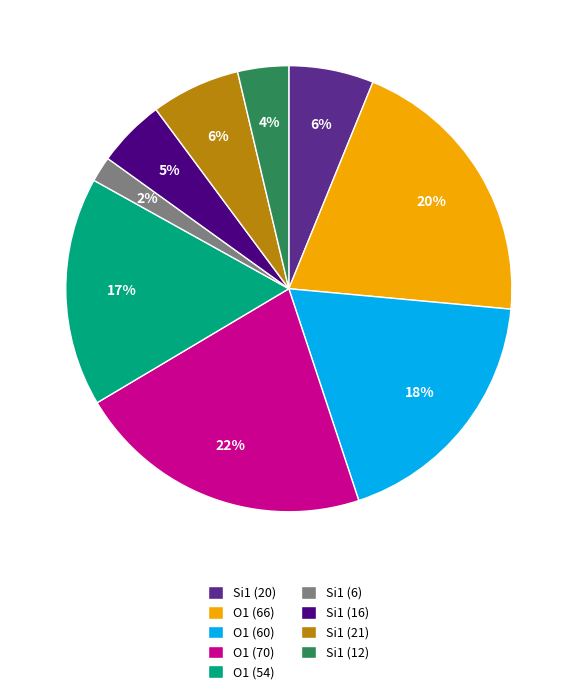

How many slices are in this pie chart?

9